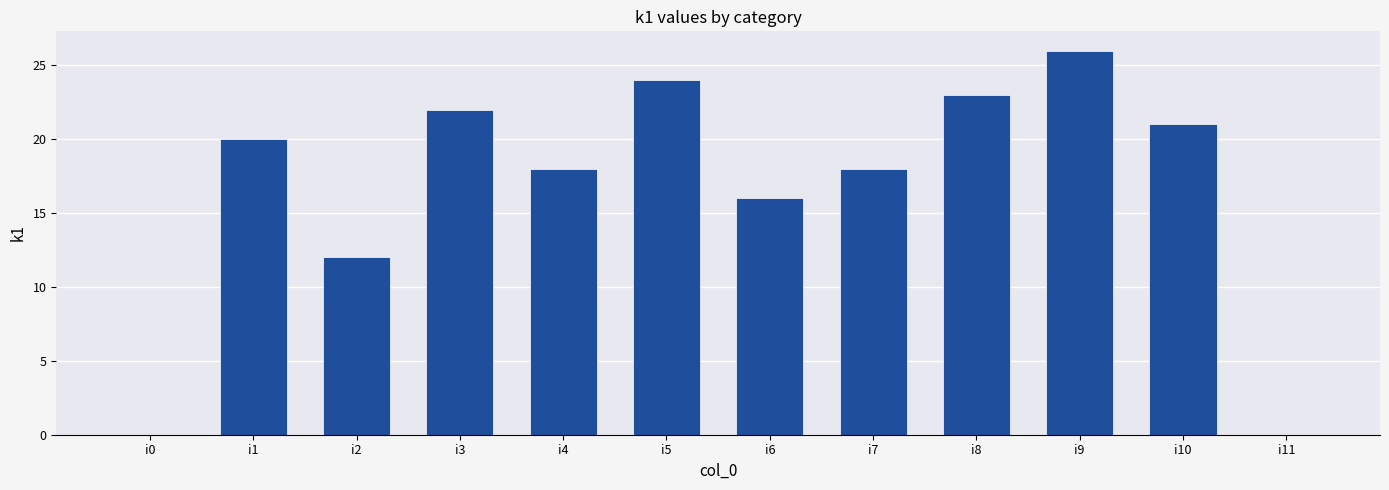

Is it true that the value at i9 is 26?

True